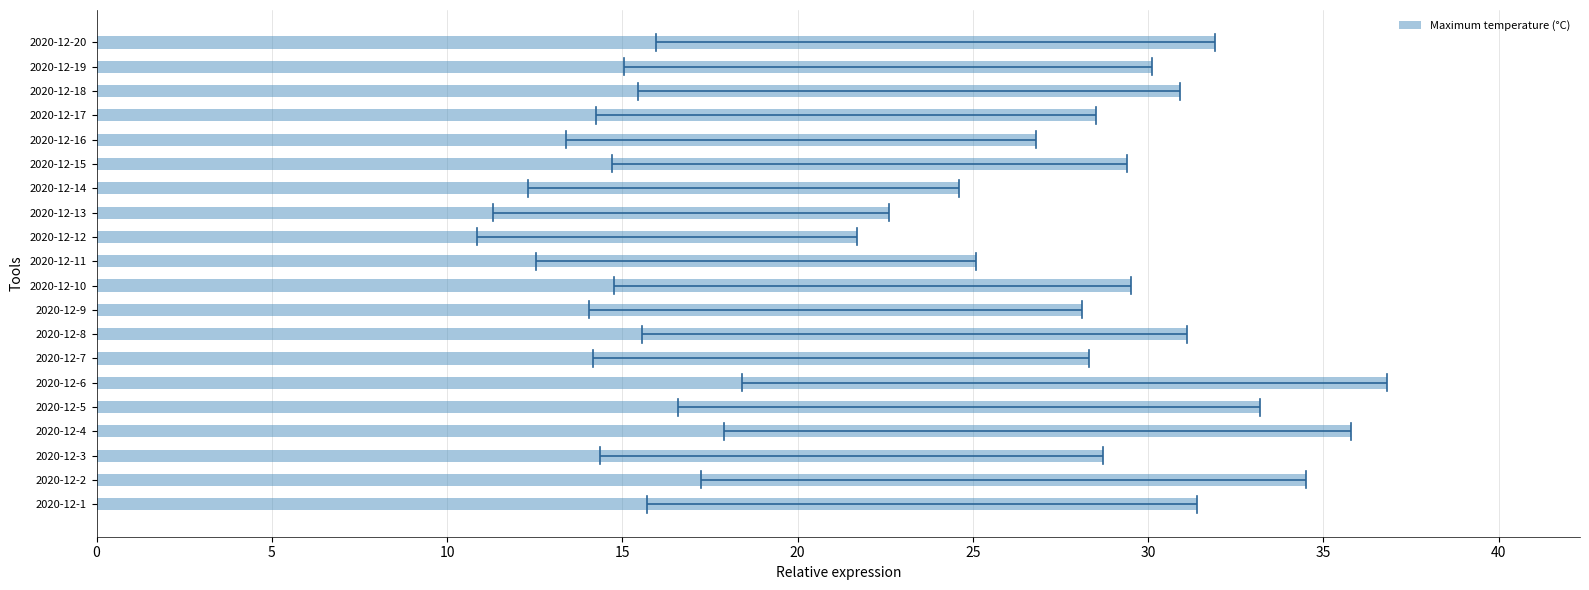

What is the difference between the values at 2020-12-6 and 2020-12-3?

8.1